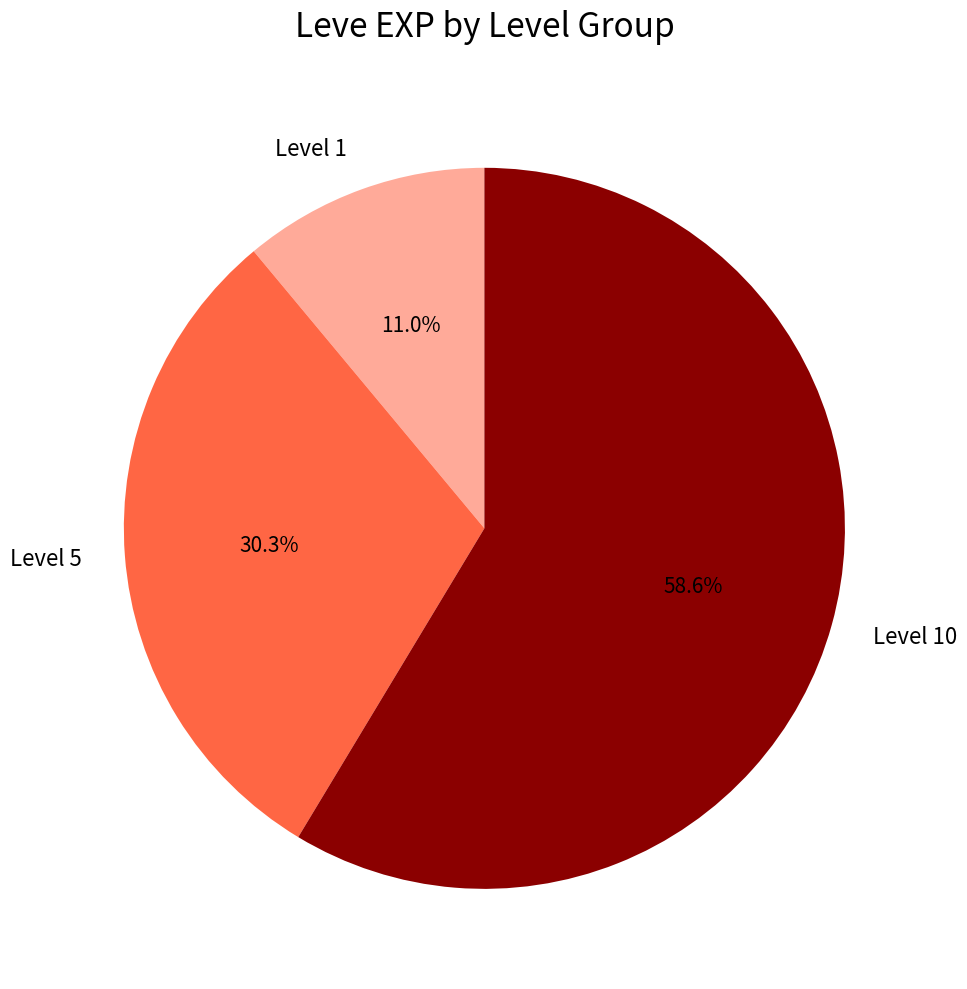

Which has a higher value, Level 5 or Level 10?

Level 10